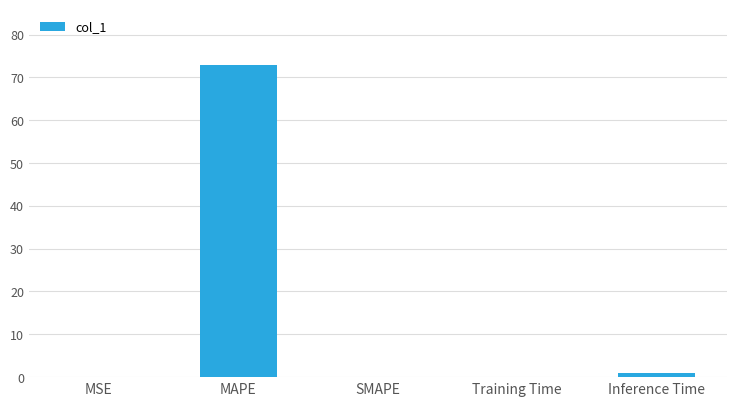

Are the bars grouped side by side (vs. stacked)?

No